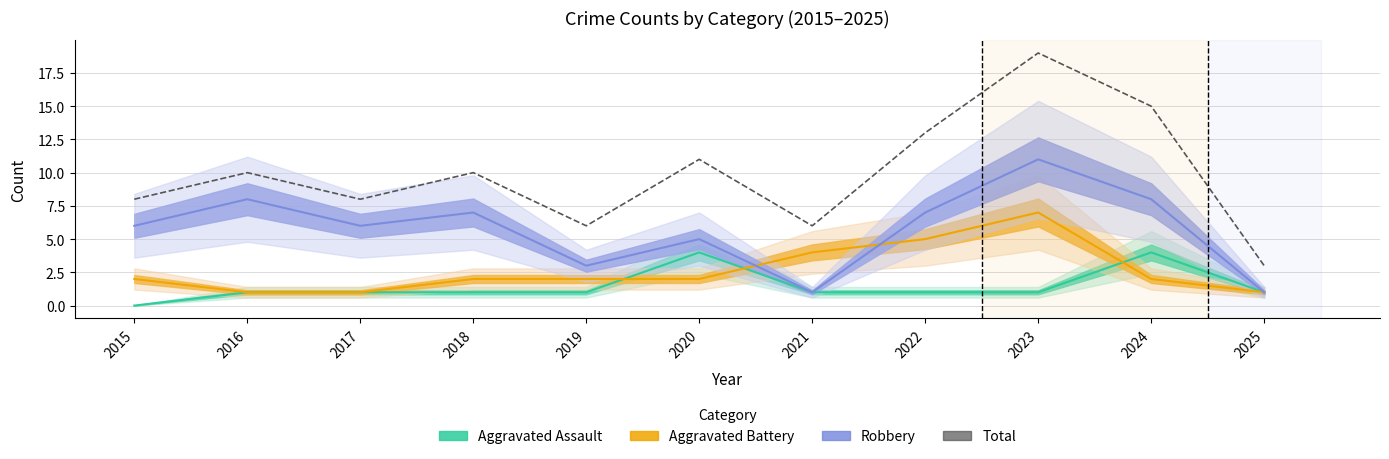

Between 2019 and 2025, which is larger?

2019